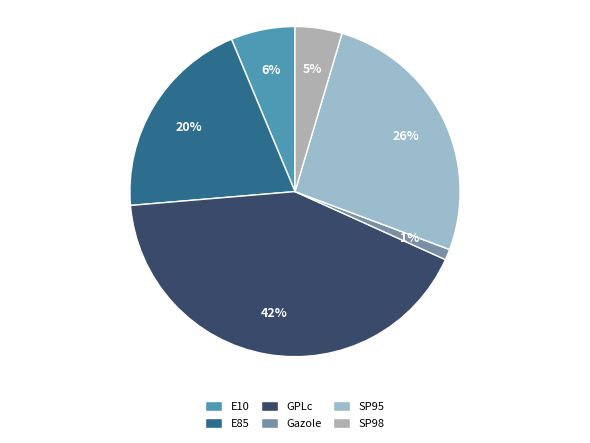

Count the number of slices in the pie.

6